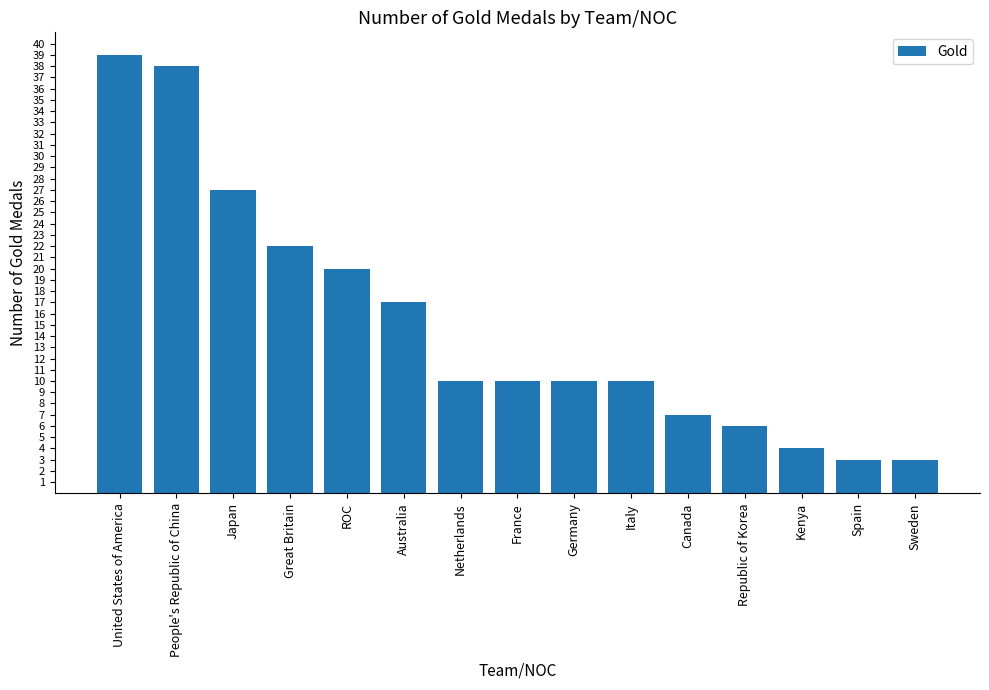

Which label corresponds to the largest value in the chart?

United States of America